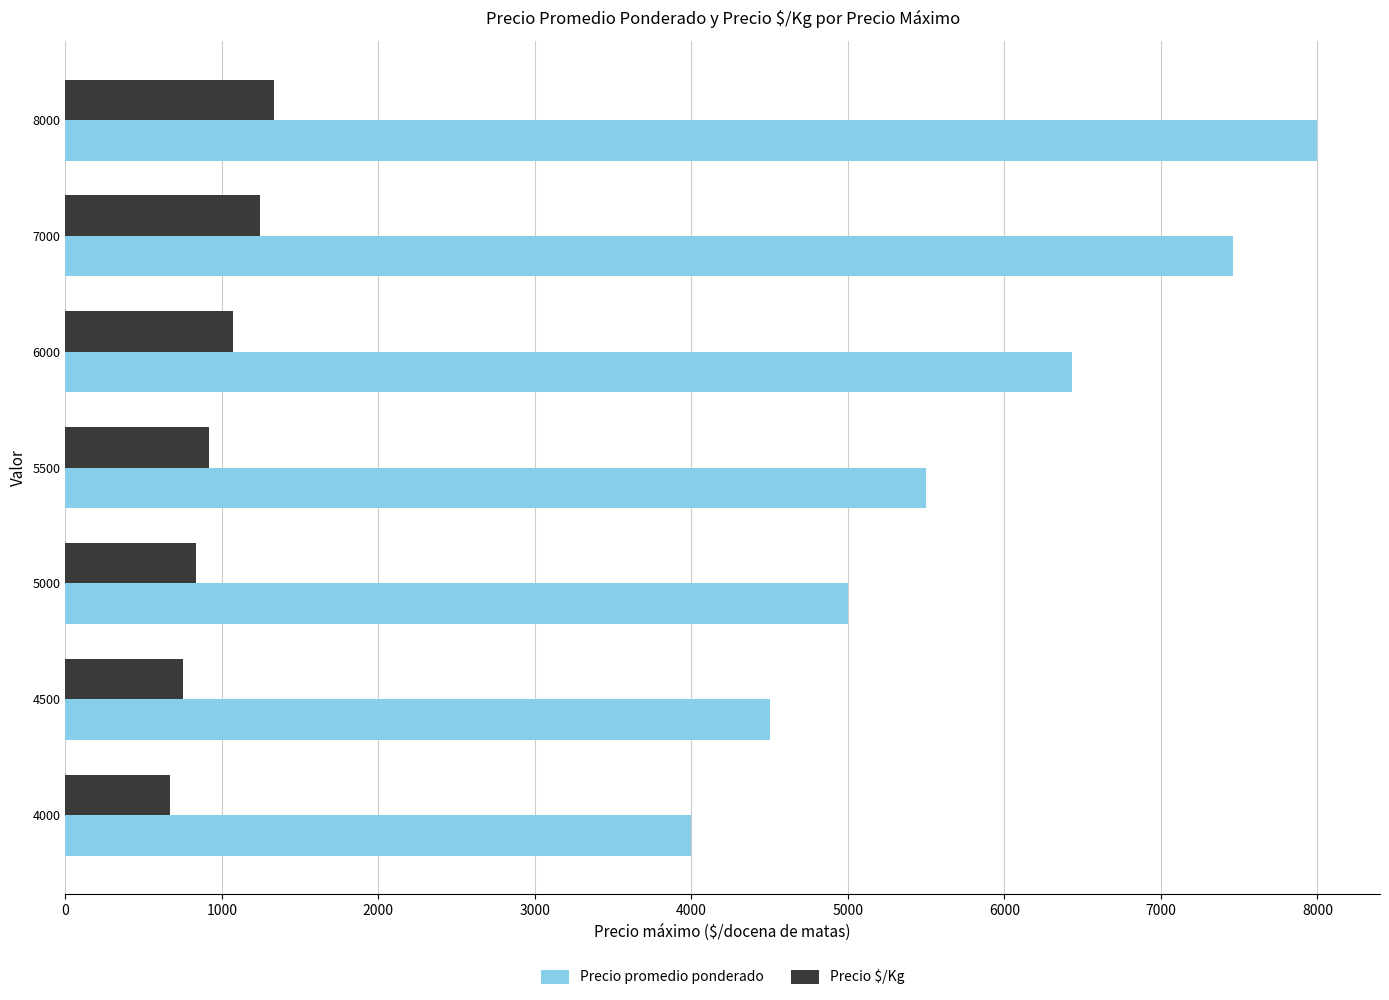

How many data points in Precio $/Kg are less than 917?

3